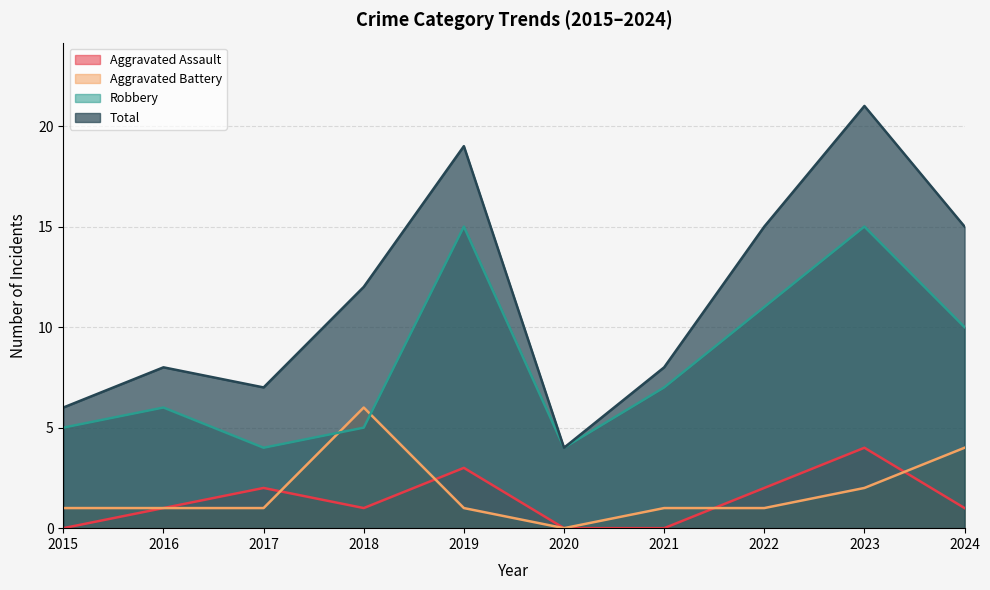

Which category has the lowest value in the Aggravated Assault series?

2015